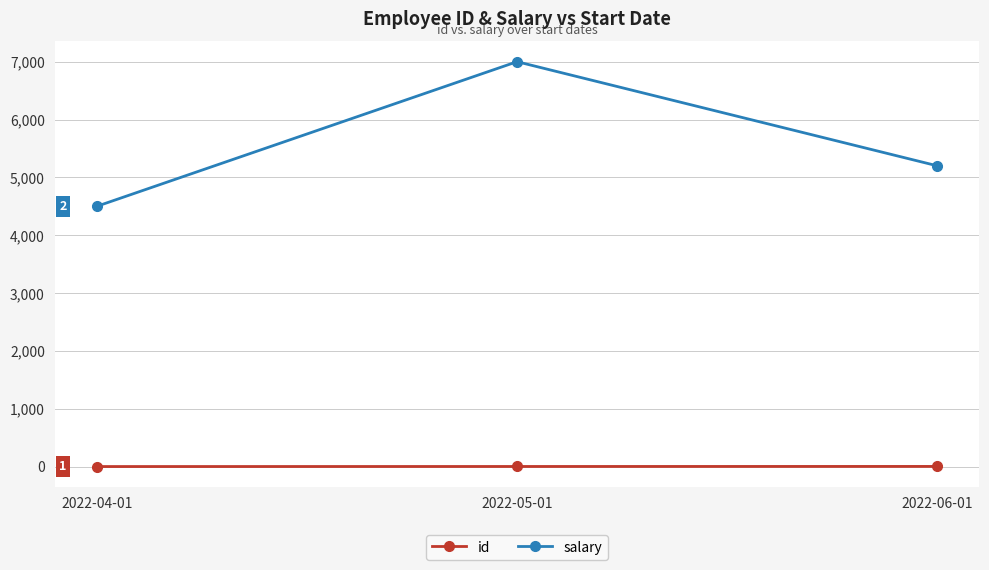

The value of id at 2022-04-01 is 4. True or false?

True